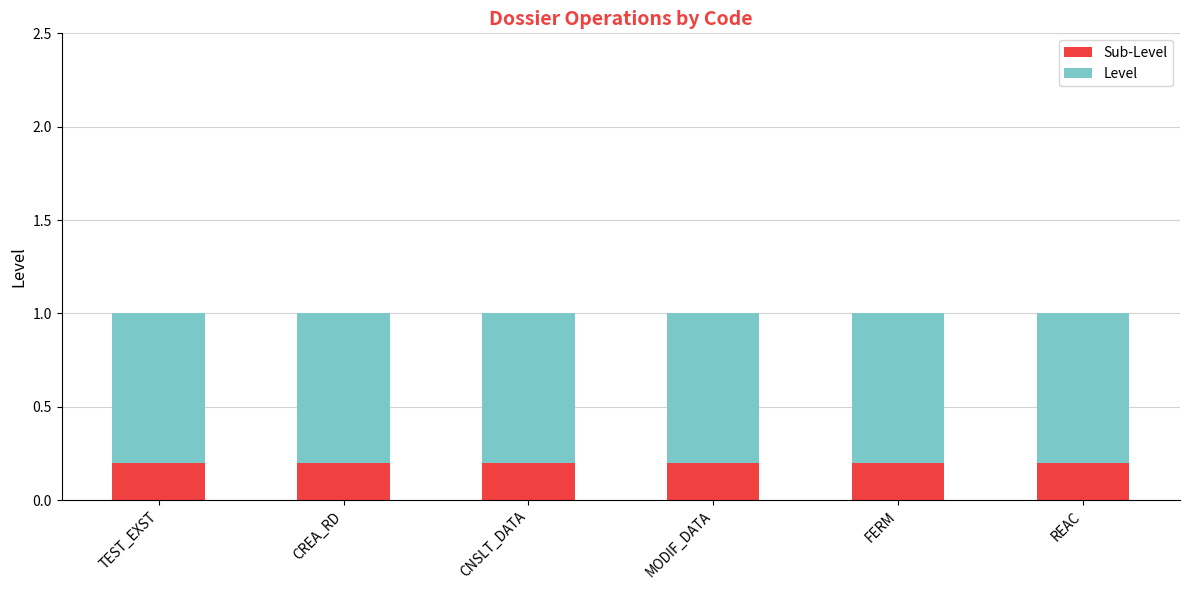

What is the total value across all series at REAC?

1.0